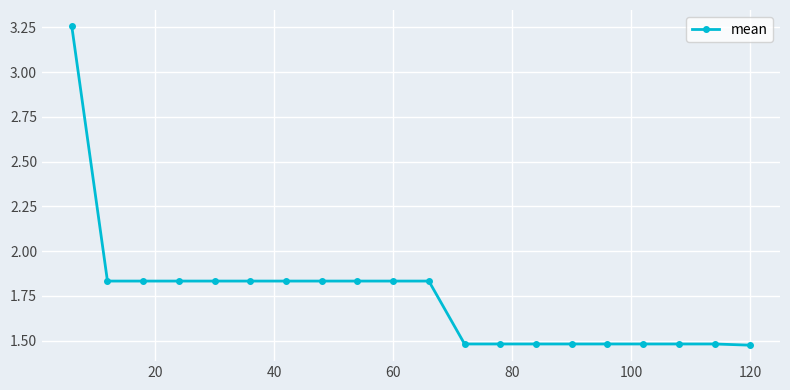

What is the average value?

1.7